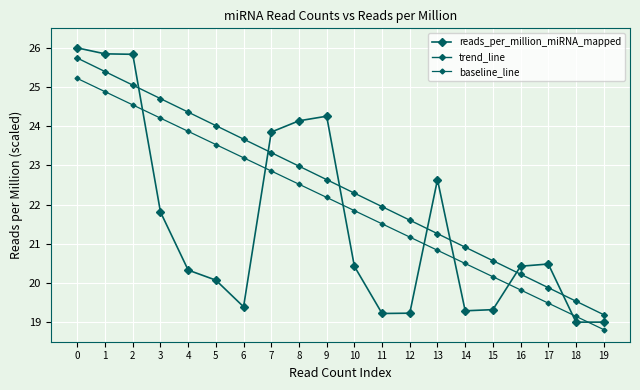

How many distinct data groups are displayed?

3